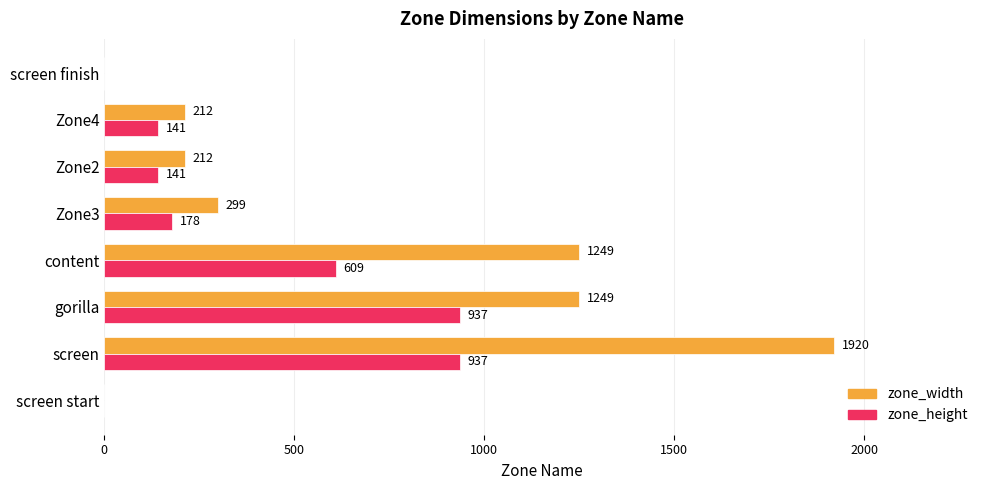

Between Zone3 and Zone4, which series saw the biggest shift?

zone_width